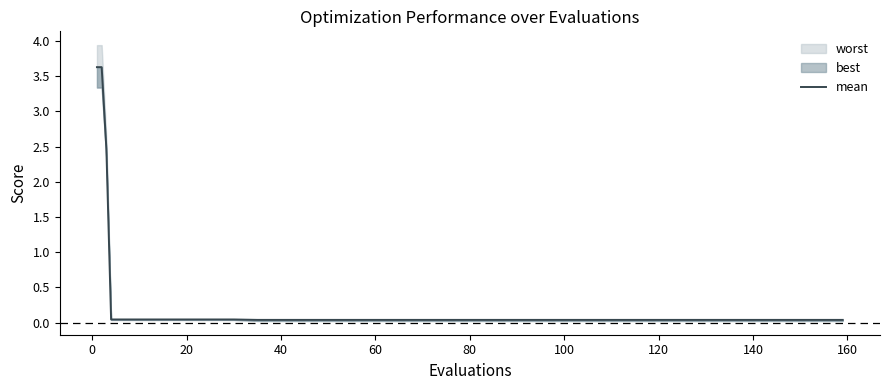

The value at 40 is 0.0. True or false?

False